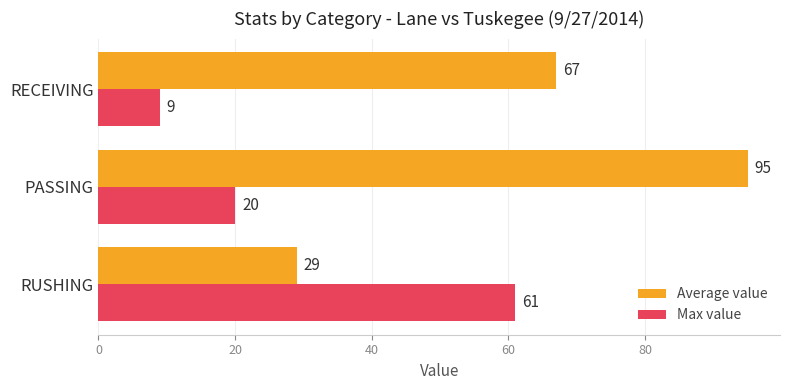

What is the total value across all series at RECEIVING?

76